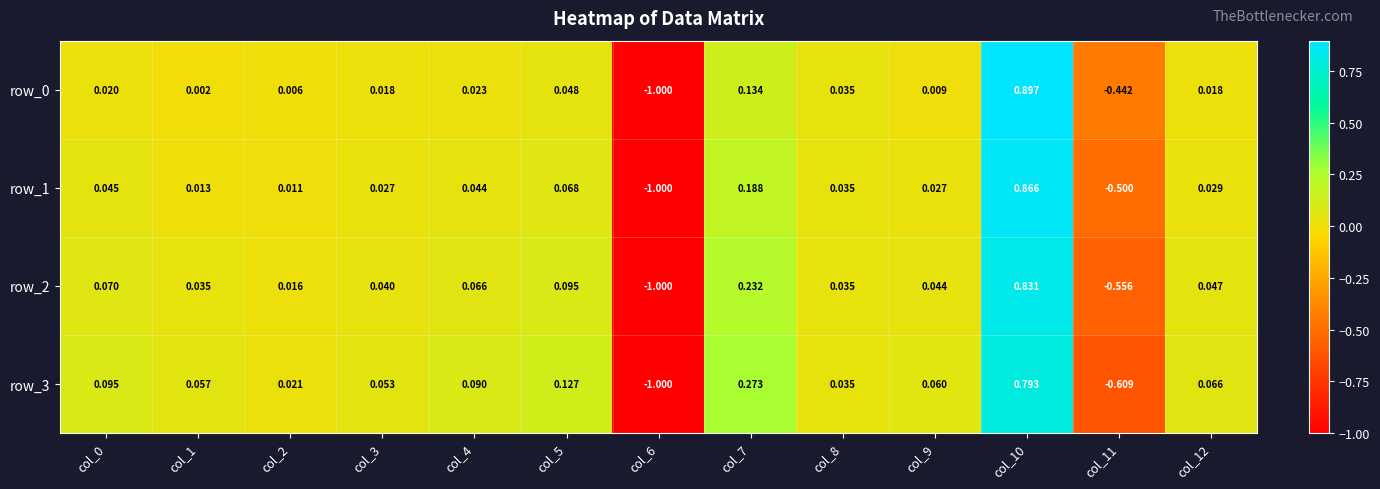

Is the value of row_2 at col_8 greater than the value of row_3 at col_5?

No